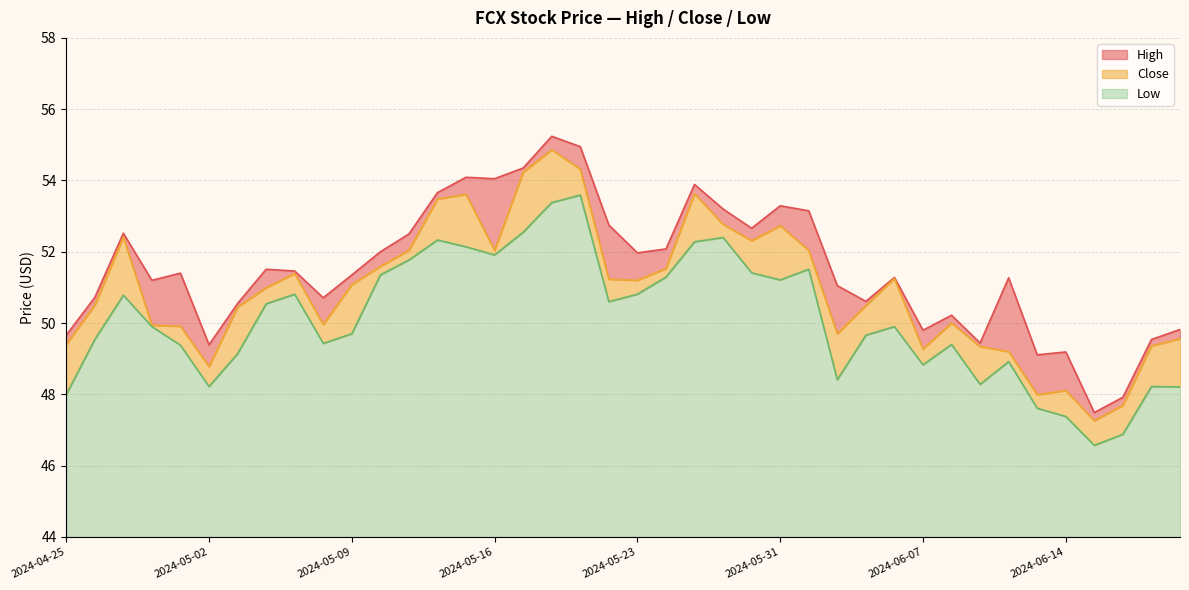

What value does the Low series have at 2024-05-13?

51.8